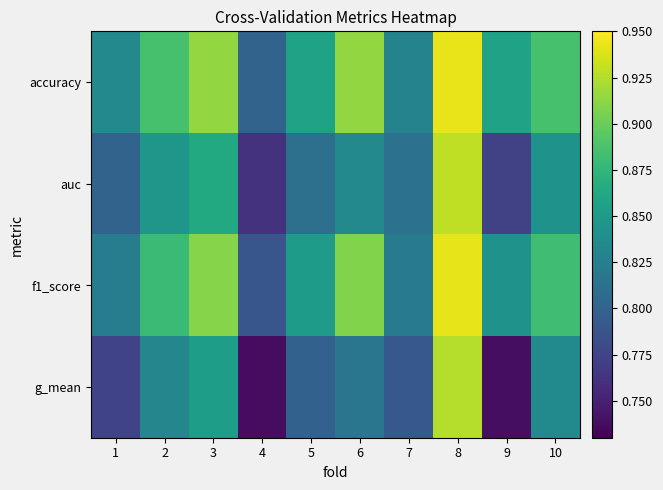

What is the spread (max minus min) of values at 5?

0.1